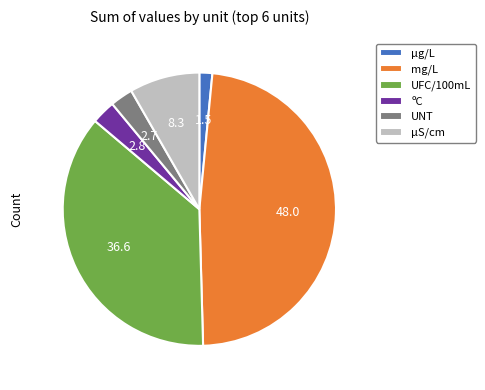

Is it true that UFC/100mL is 49% of the pie?

False